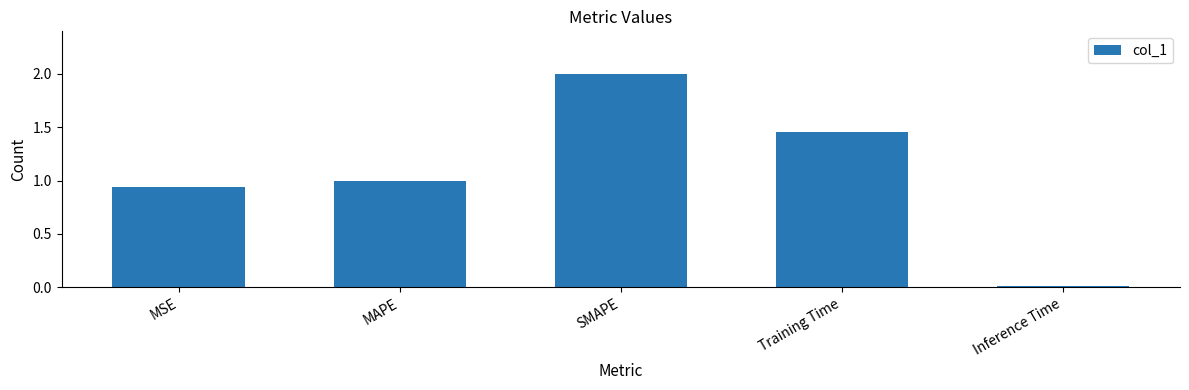

Which has a higher value, SMAPE or Training Time?

SMAPE